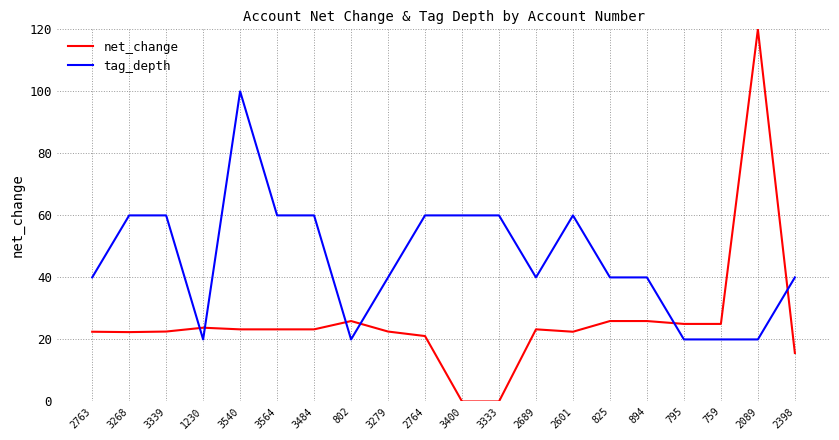

What is the total value across all series at 2764?

81.1